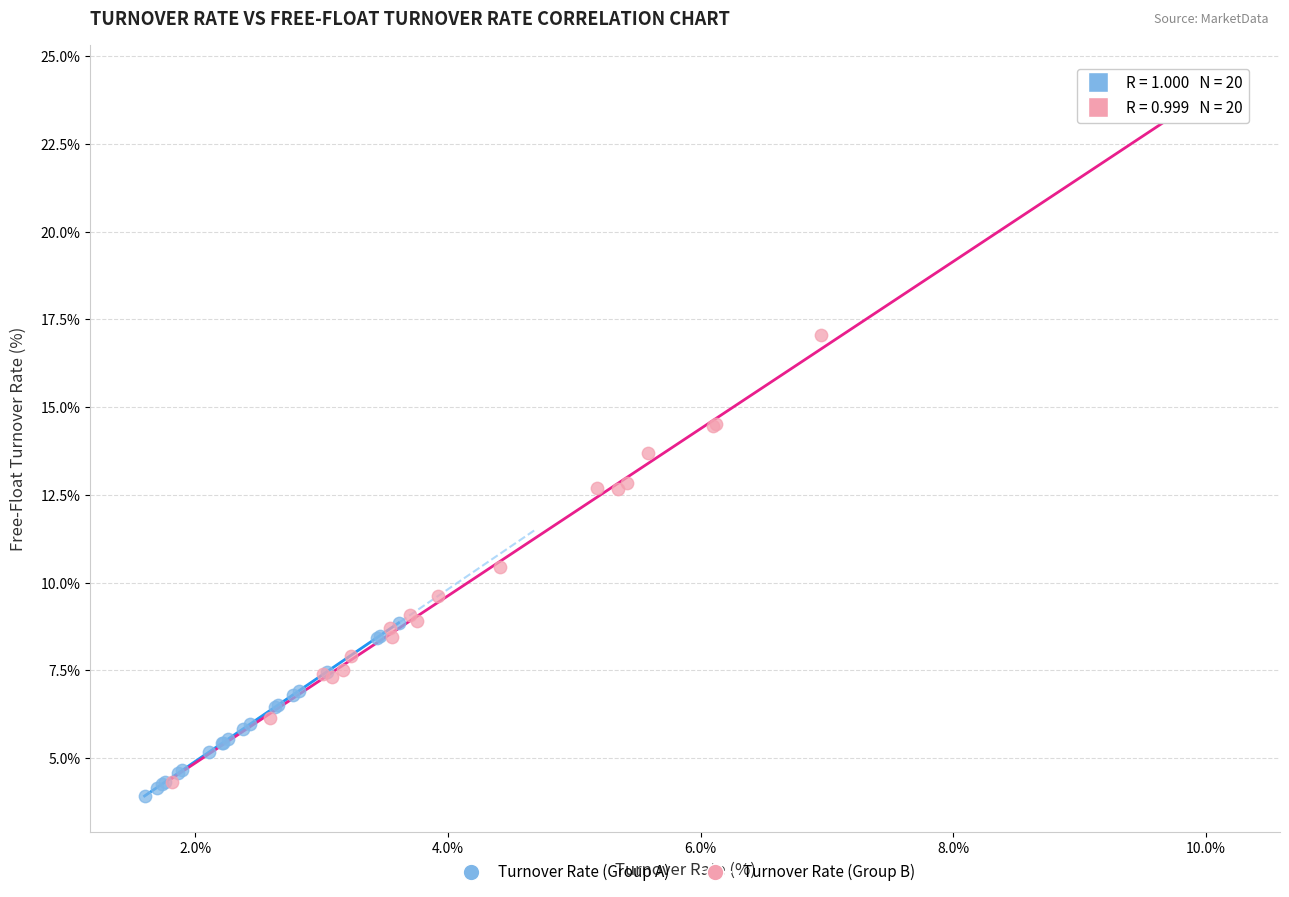

Which series contains the highest Y value?

Turnover Rate (Group B)